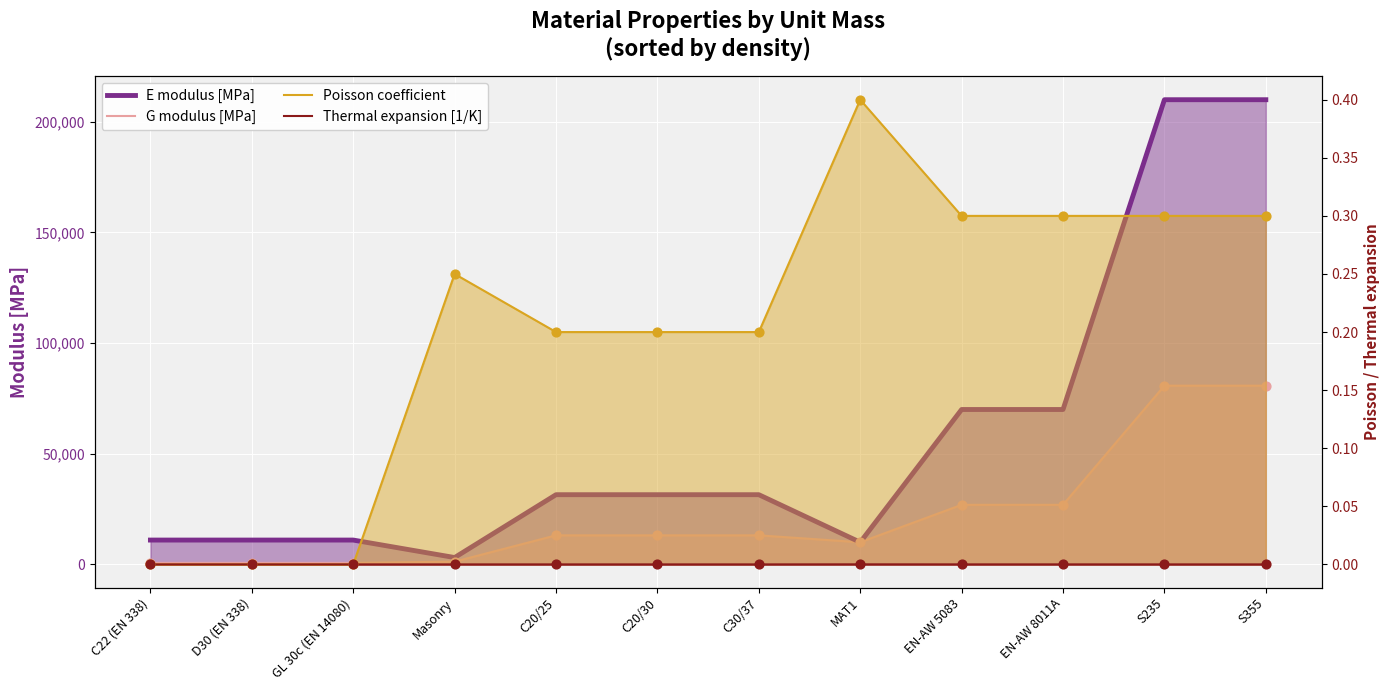

Which series has the largest Y range (max minus min)?

E modulus [MPa]